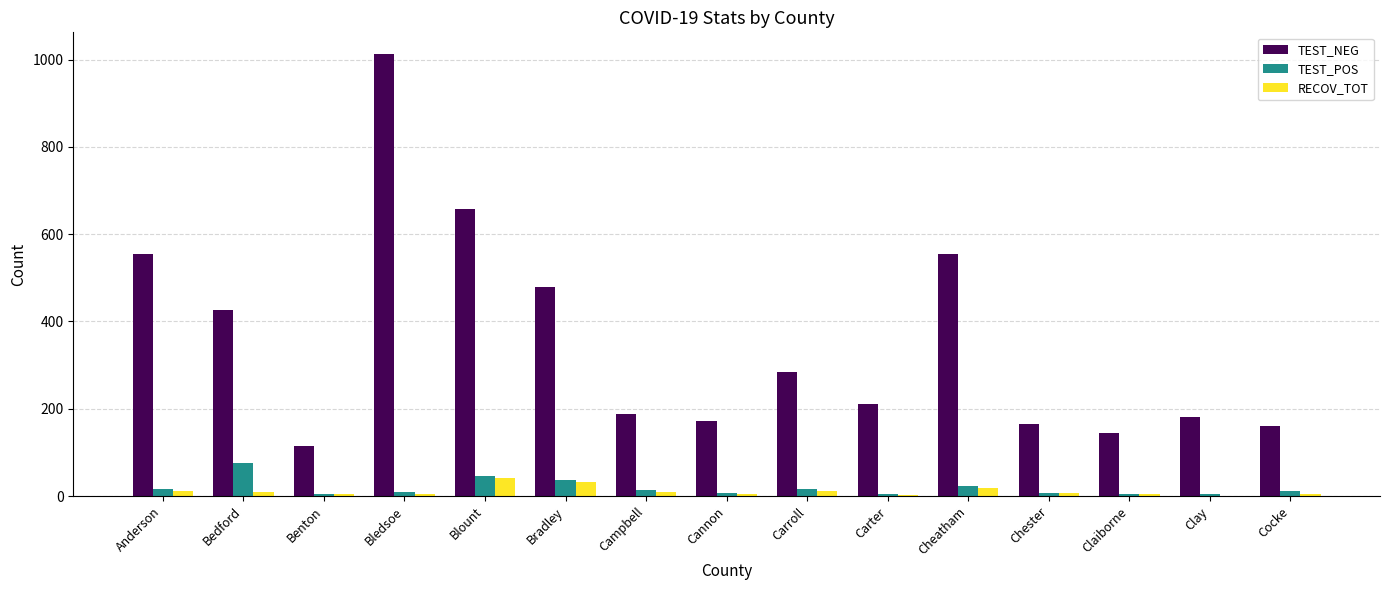

Which category has the highest value in the TEST_POS series?

Bedford